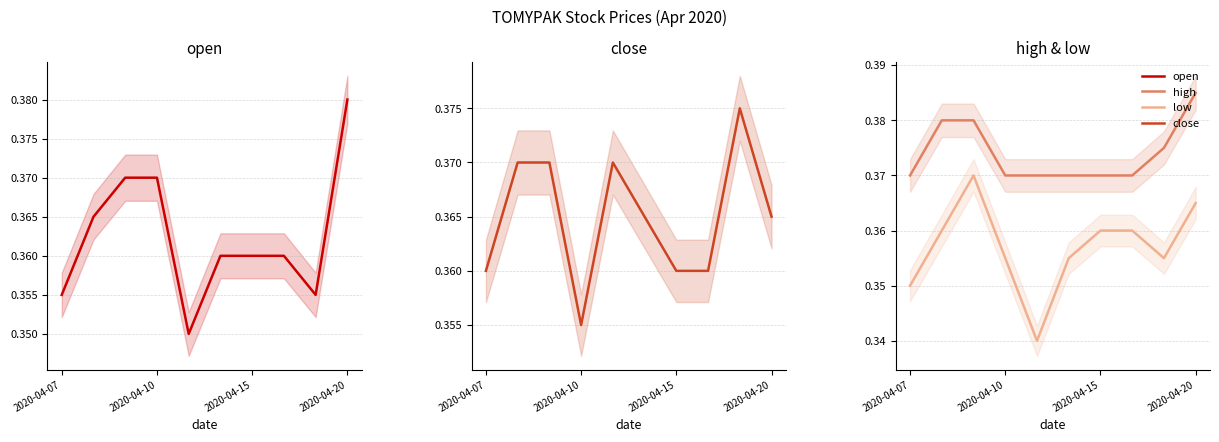

How many lines are shown in the chart?

4